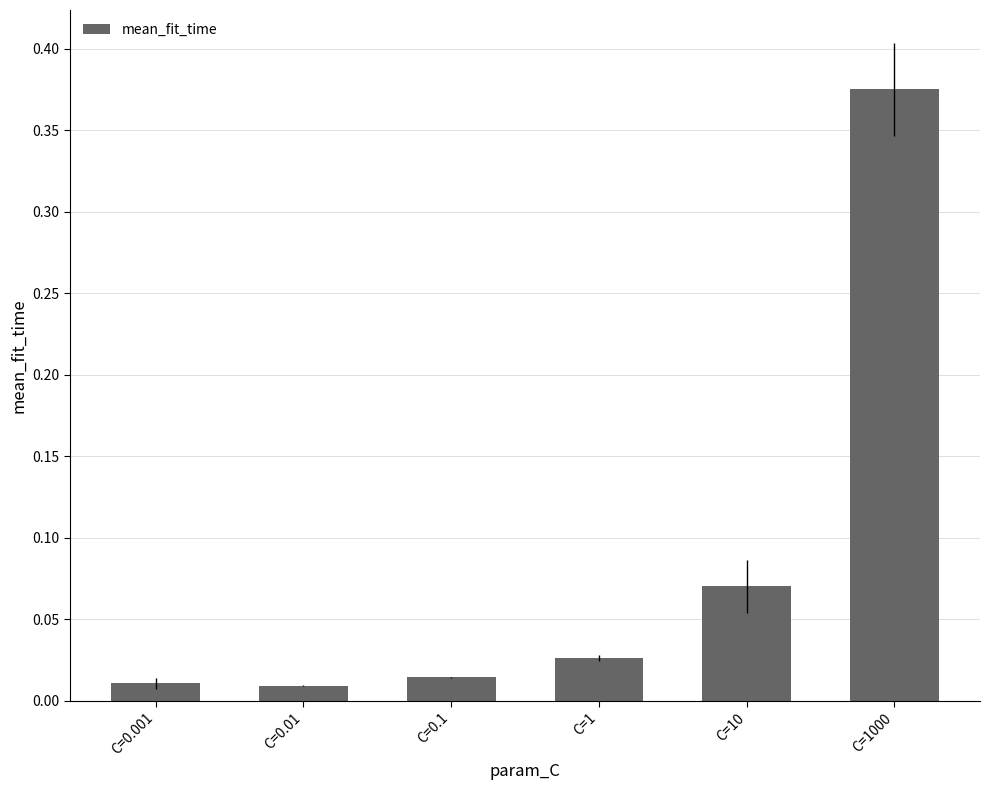

Which has a higher value, C=1000 or C=0.1?

C=1000